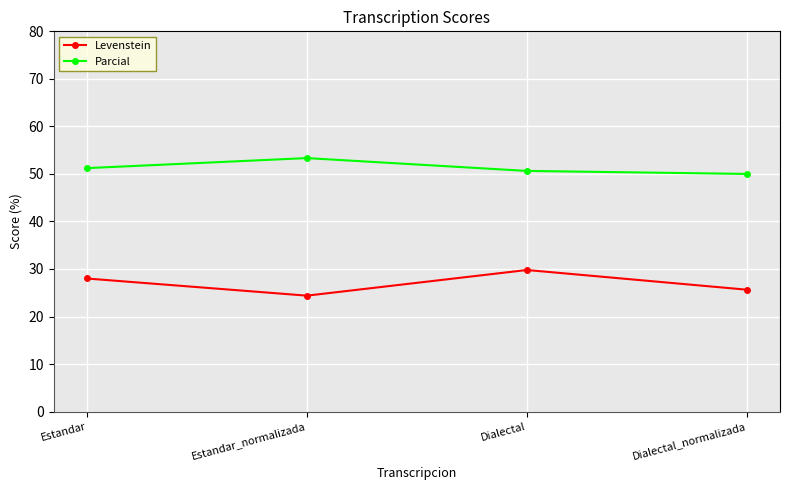

Which series has the largest range (max minus min)?

Levenstein